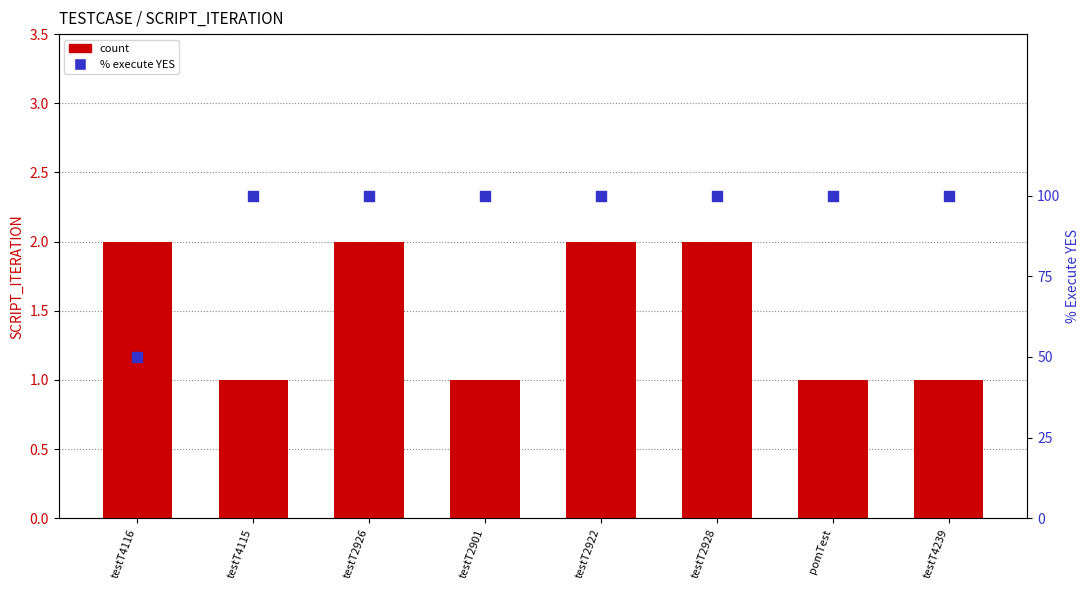

Which series contains the lowest Y value?

count